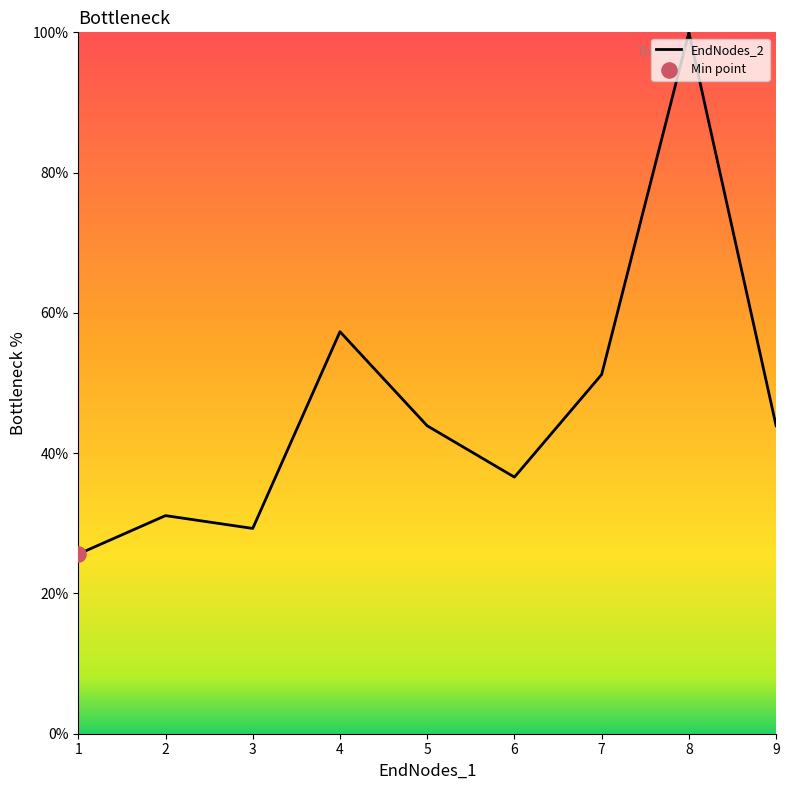

Between 2 and 4, which is larger?

4